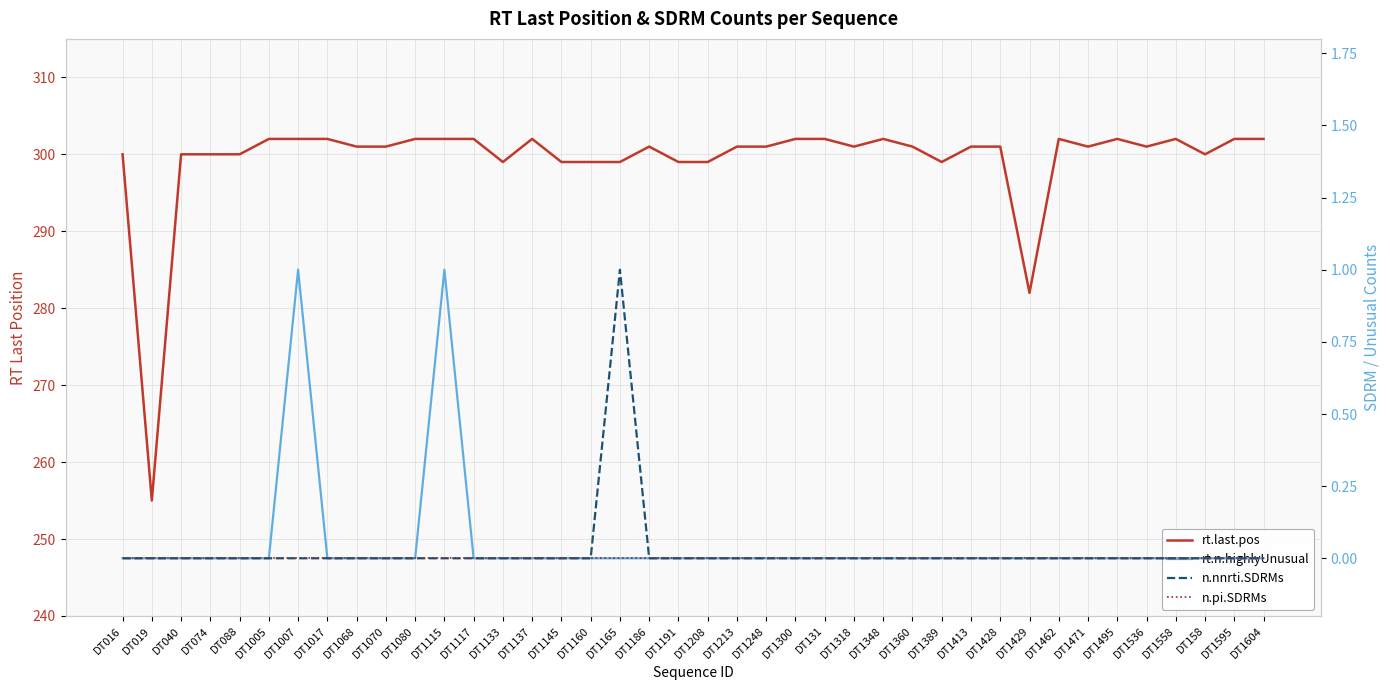

The value of rt.last.pos at DT1389 is 299. True or false?

True